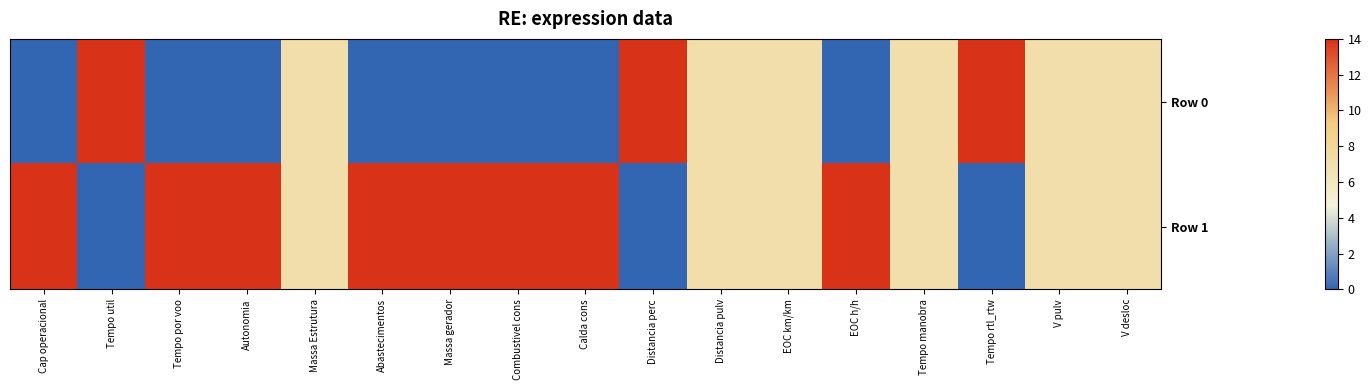

Reading right to left, list all the values displayed in this chart.

Row 0: V desloc=7	V pulv=7	Tempo rtl_rtw=14	Tempo manobra=7	EOC h/h=0	EOC km/km=7	Distancia pulv=7	Distancia perc=14	Calda cons=0	Combustivel cons=0	Massa gerador=0	Abastecimentos=0	Massa Estrutura=7	Autonomia=0	Tempo por voo=0	Tempo util=14	Cap operacional=0
Row 1: V desloc=7	V pulv=7	Tempo rtl_rtw=0	Tempo manobra=7	EOC h/h=14	EOC km/km=7	Distancia pulv=7	Distancia perc=0	Calda cons=14	Combustivel cons=14	Massa gerador=14	Abastecimentos=14	Massa Estrutura=7	Autonomia=14	Tempo por voo=14	Tempo util=0	Cap operacional=14